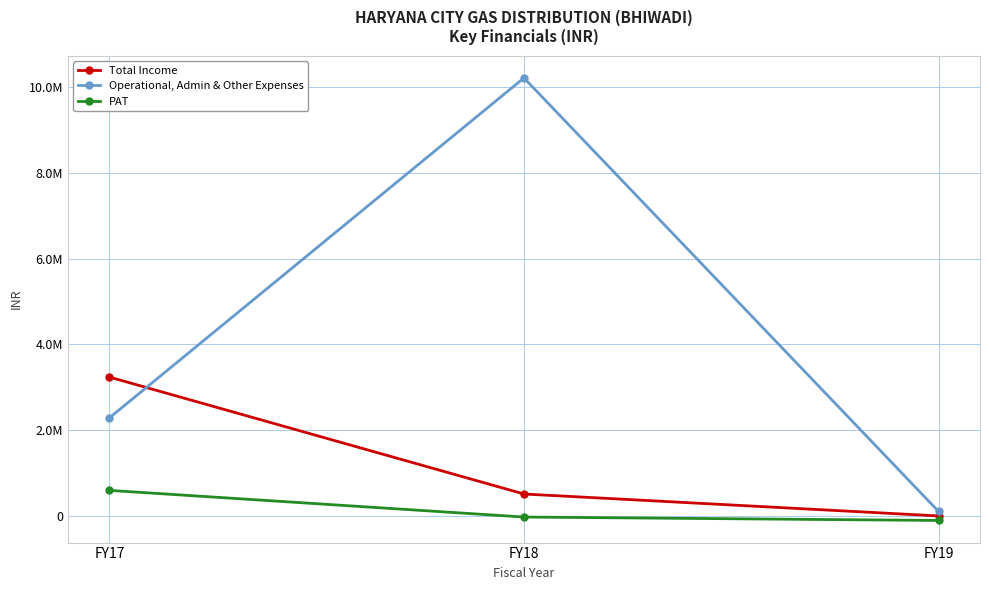

At which label does Total Income first exceed 512119?

FY17